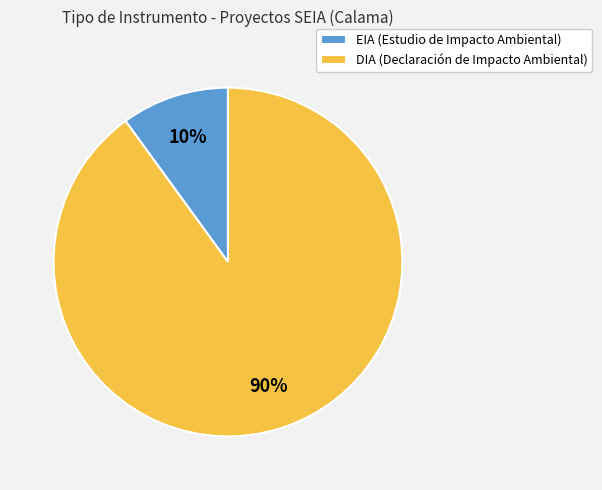

To the nearest percent, what is the combined percentage of EIA and DIA?

100%